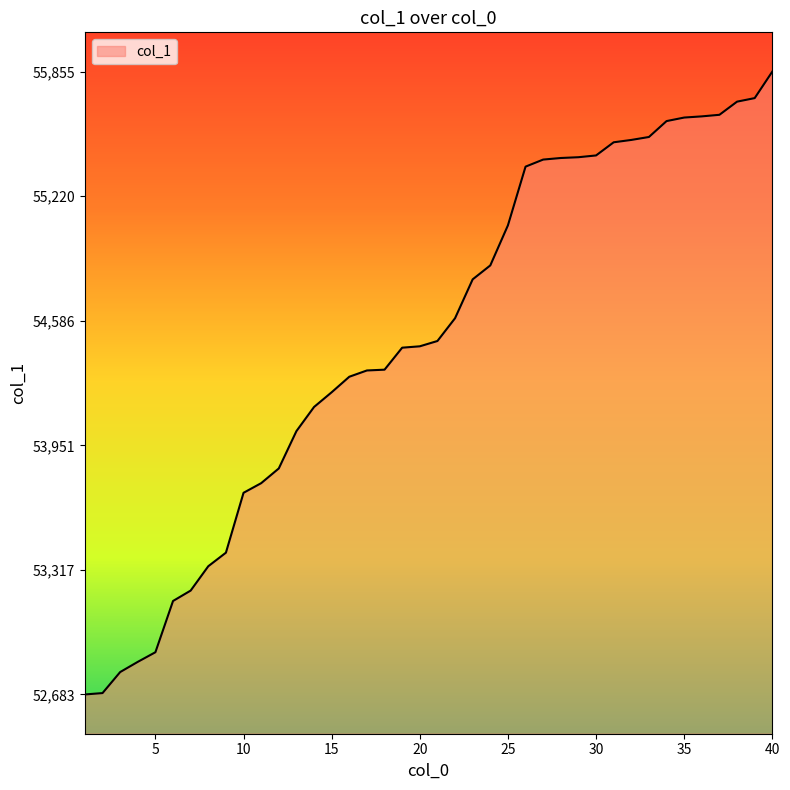

What is the difference between the maximum and minimum values?

3172